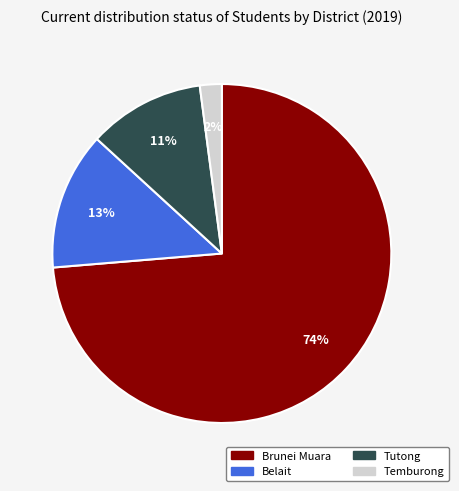

Which category has the biggest portion of the pie?

Brunei Muara